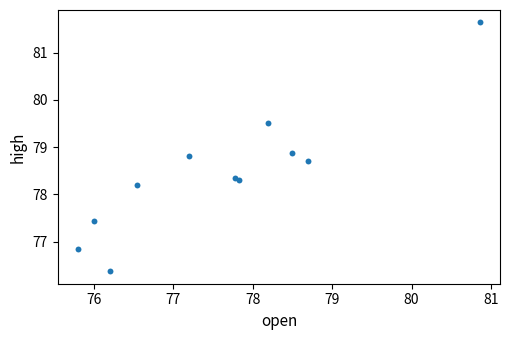

What Y value in the scatter plot is closest to 79?

78.9